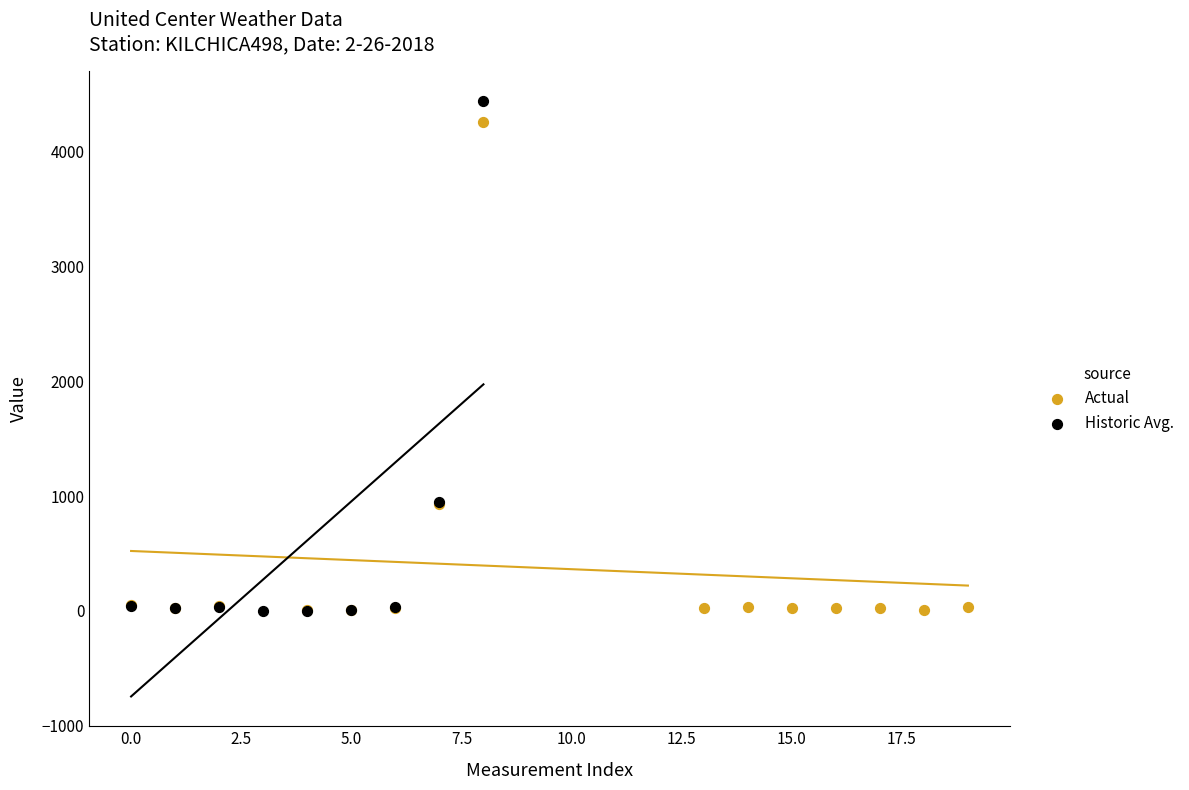

Which series contains the highest Y value?

Historic Avg.